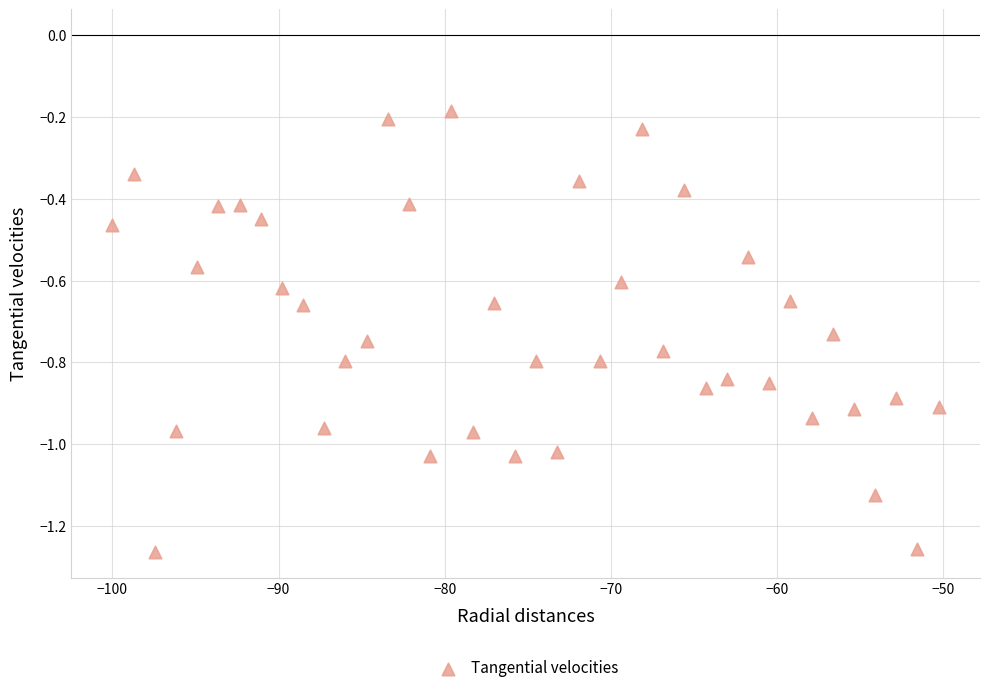

What is the range of X values (max minus min)?

49.7